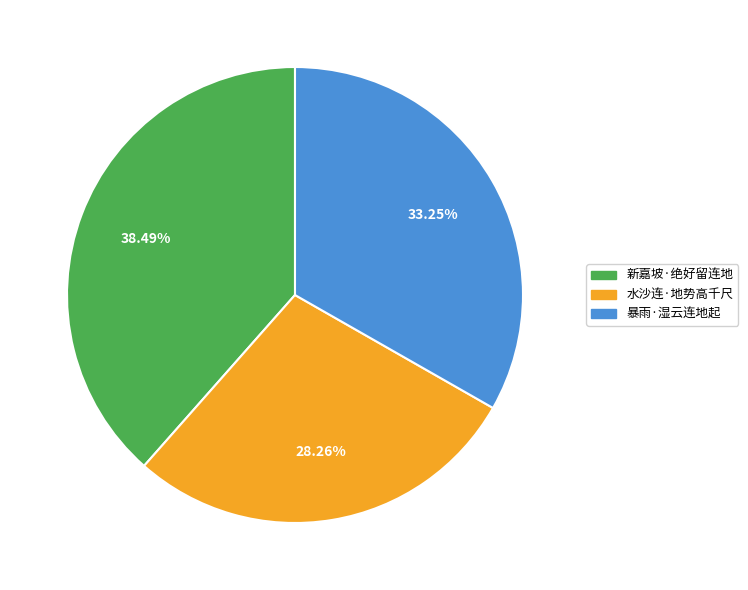

How many slices are in this pie chart?

3